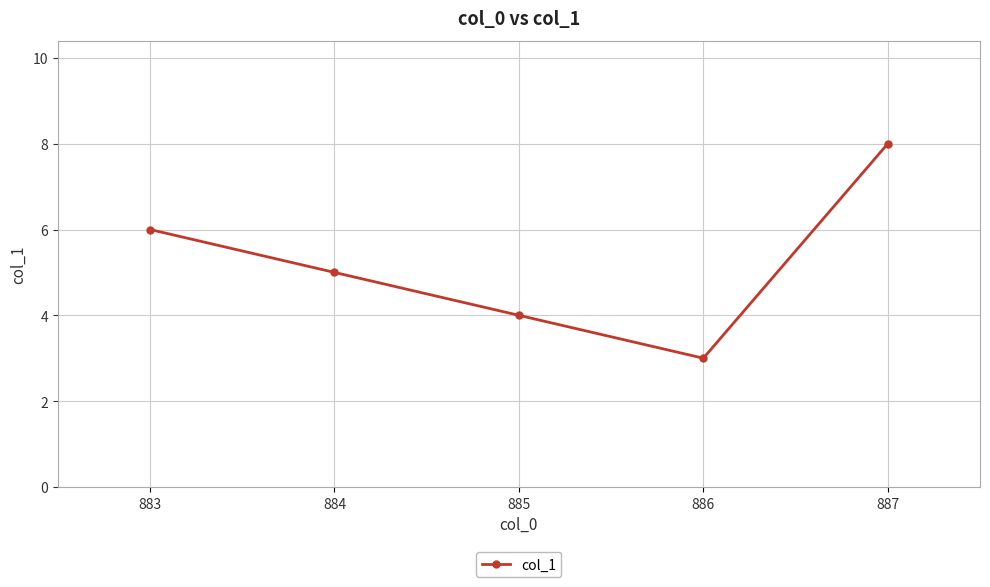

Which has a higher value, 883 or 884?

883